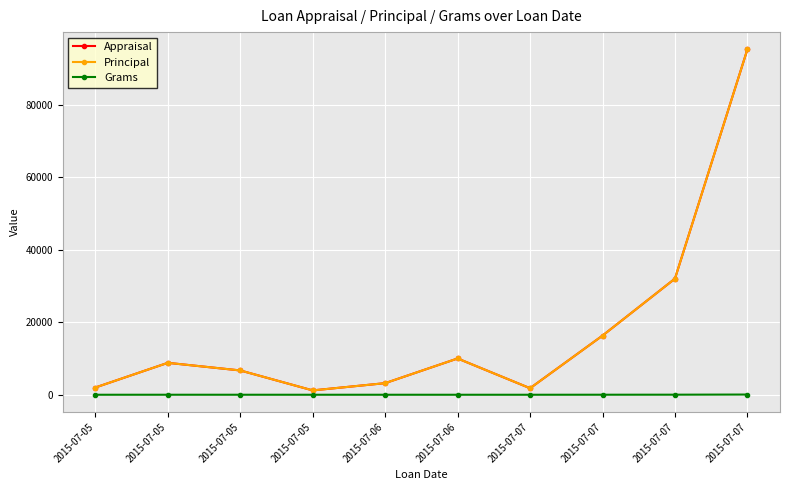

How many interior local peaks does the Appraisal series have?

2